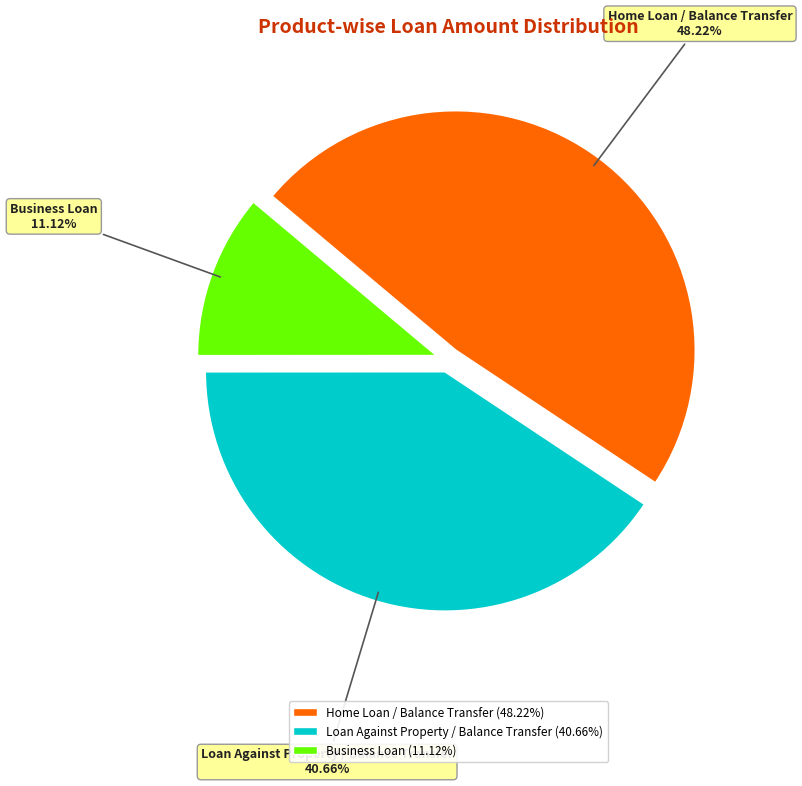

Rank the categories by value from lowest to highest.

Business Loan, Loan Against Property / Balance Transfer, Home Loan / Balance Transfer